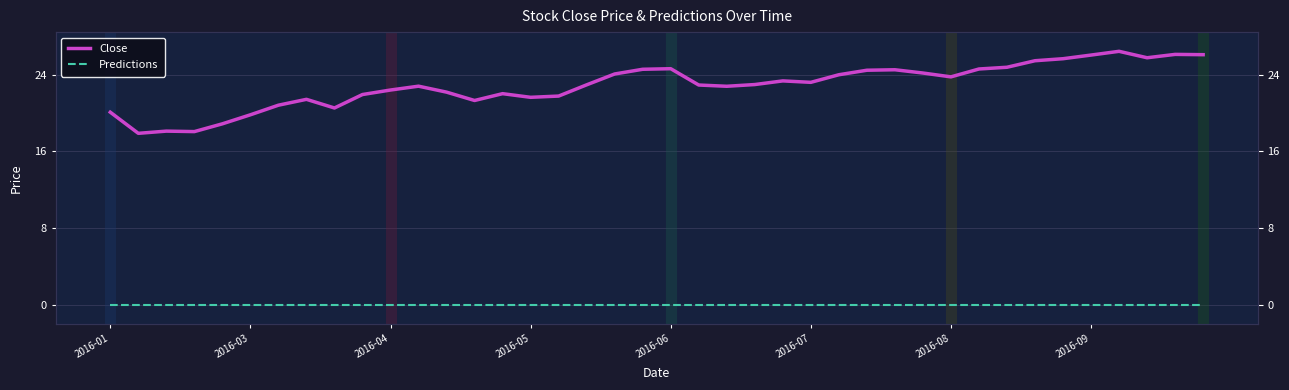

True or false: Predictions and Close cross at least once.

False